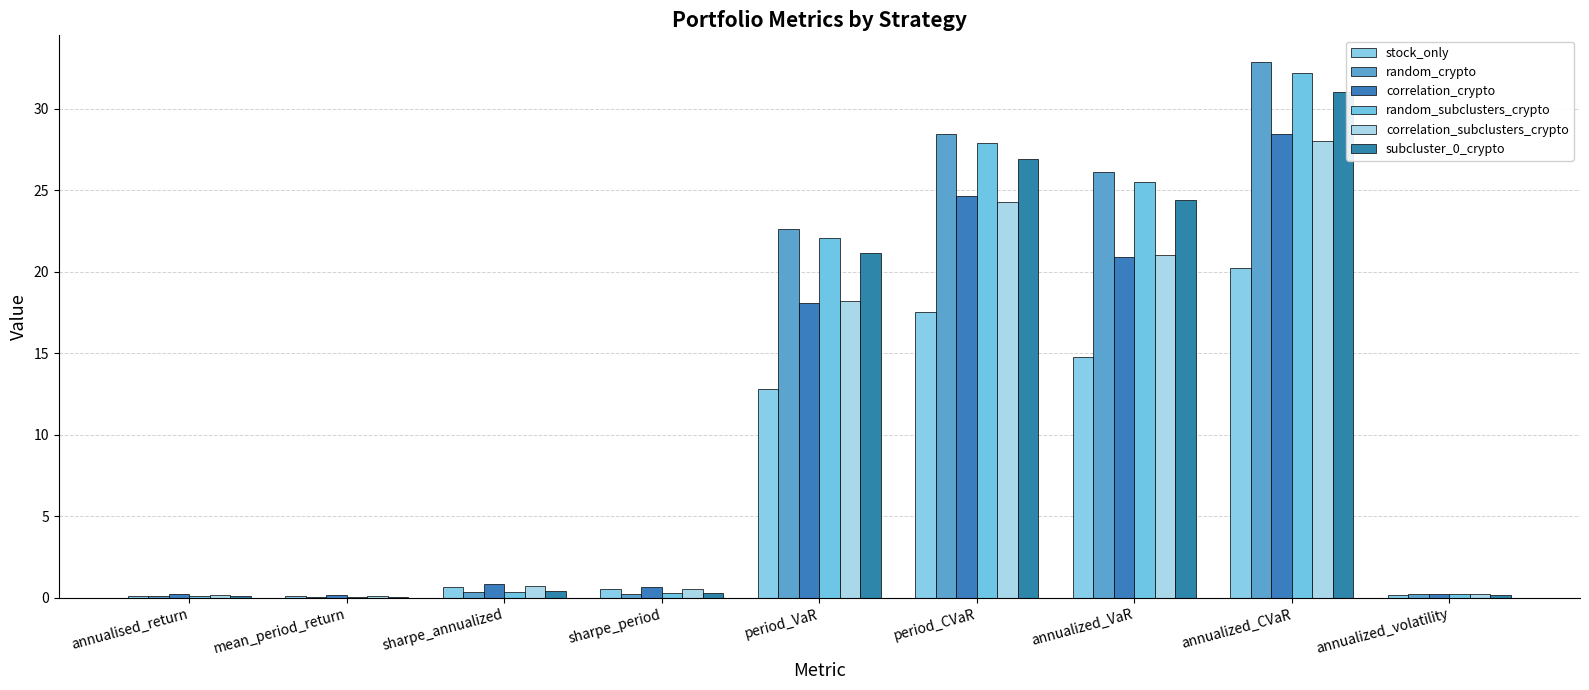

Is the value of subcluster_0_crypto at period_CVaR greater than the value of random_crypto at period_VaR?

Yes